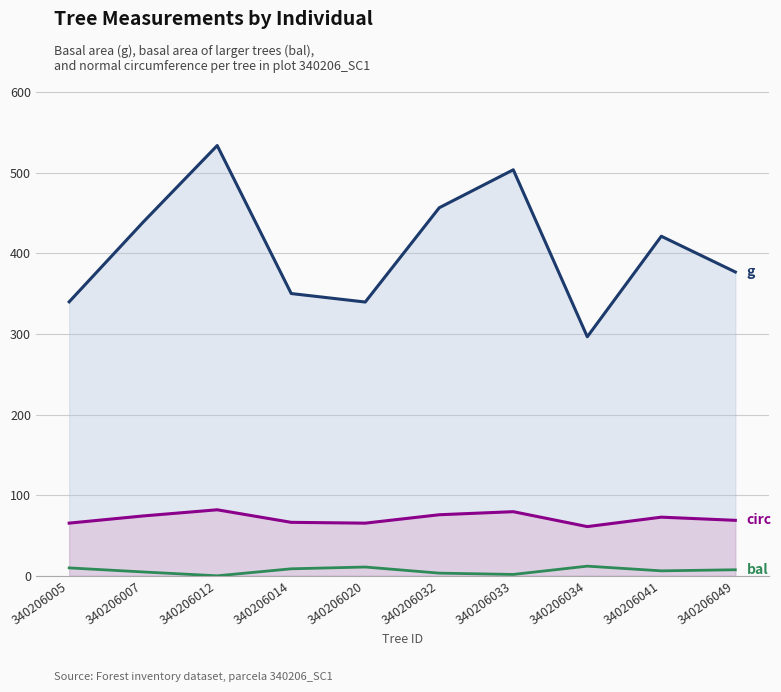

How many series are shown in this chart?

3